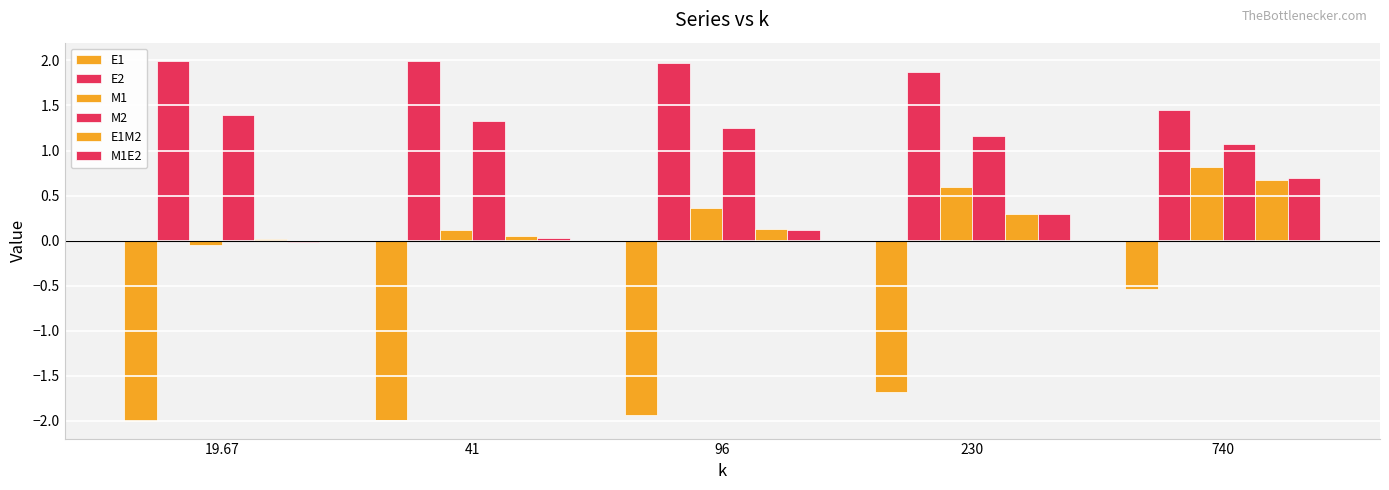

Is it true that E1M2 equals 0.1 at 96?

True